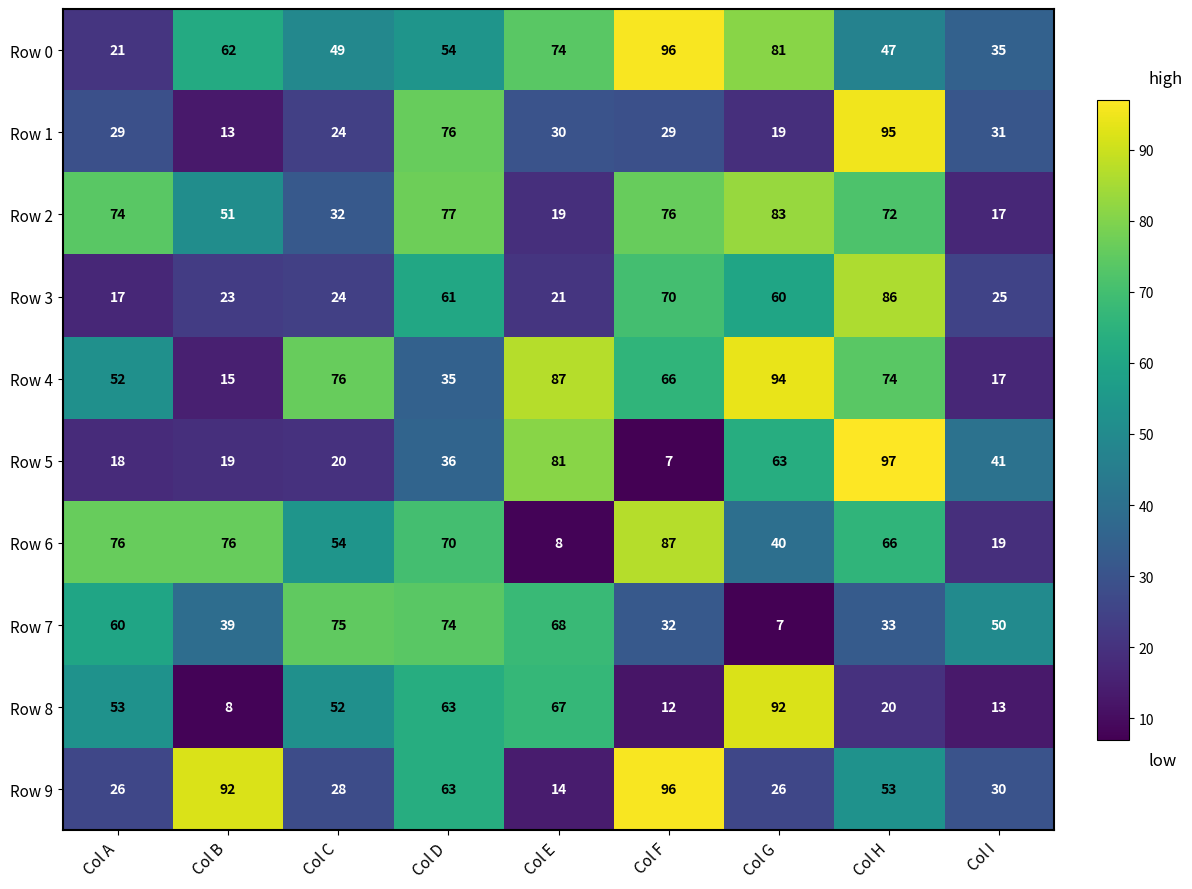

Between Col E and Col F, which series saw the biggest shift?

Row 9